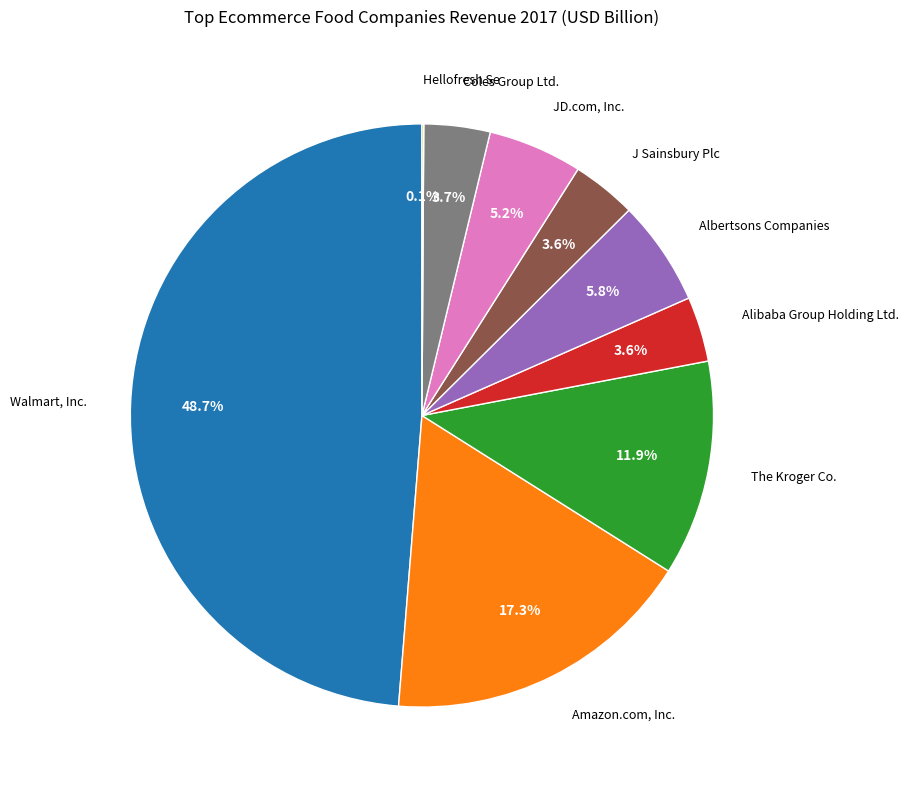

To the nearest percent, what is the difference between the Albertsons Companies and The Kroger Co. slice percentages?

6%